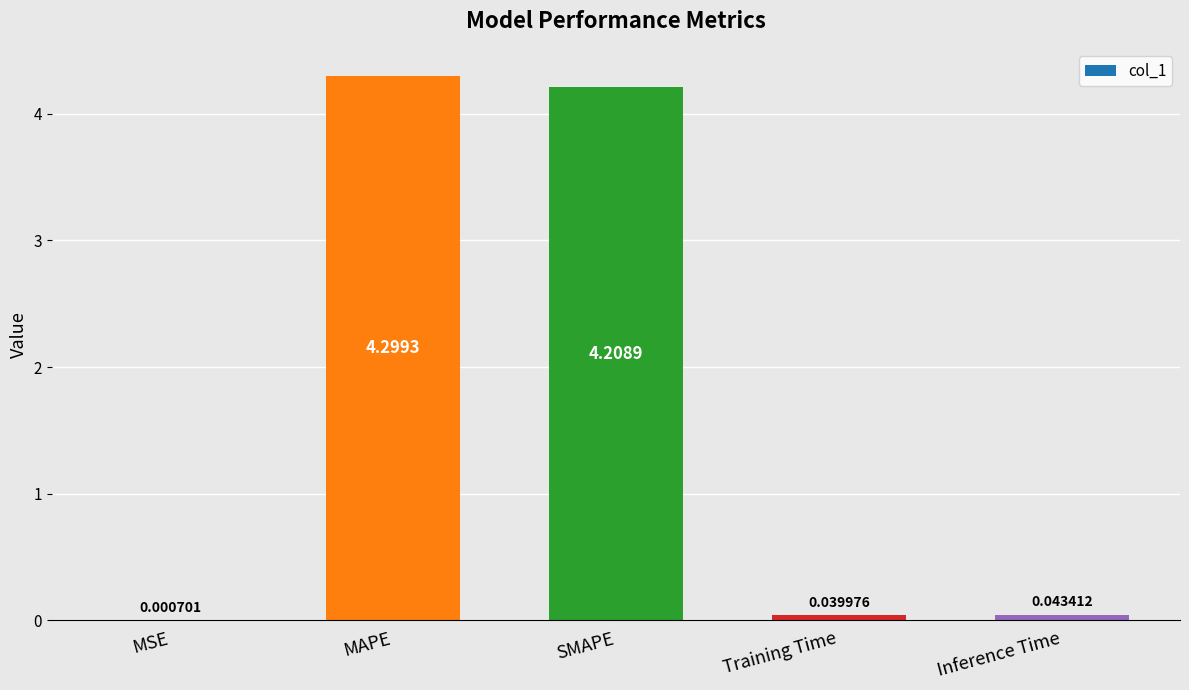

Are the bars grouped side by side (vs. stacked)?

No